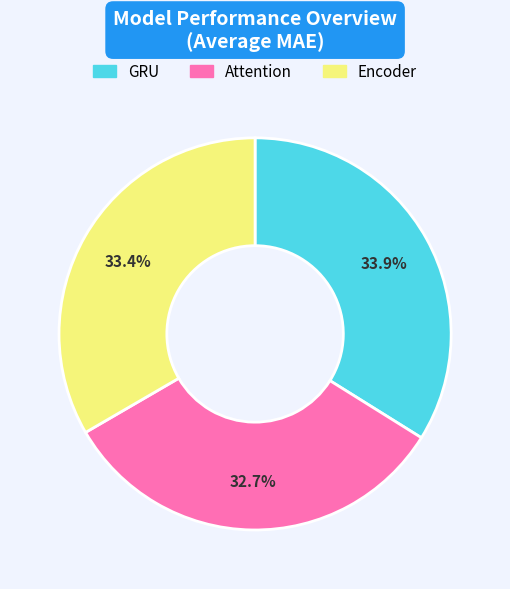

Rank the categories by value from lowest to highest.

Attention, Encoder, GRU